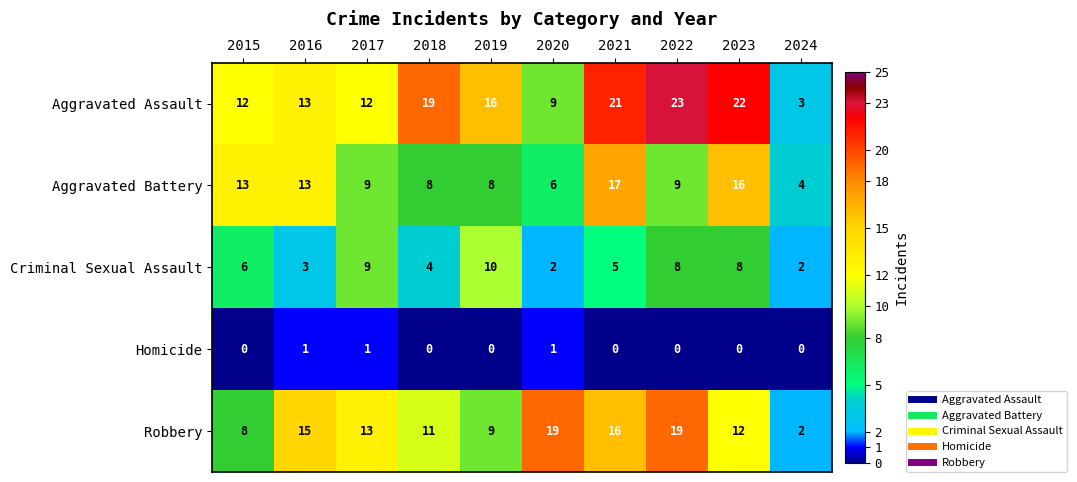

What is the difference between the Aggravated Battery values at 2016 and 2023?

3